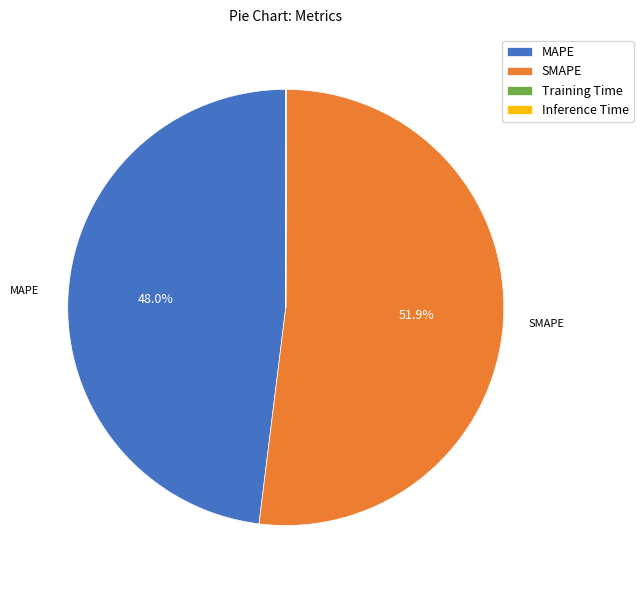

What is the largest slice in the pie chart?

SMAPE